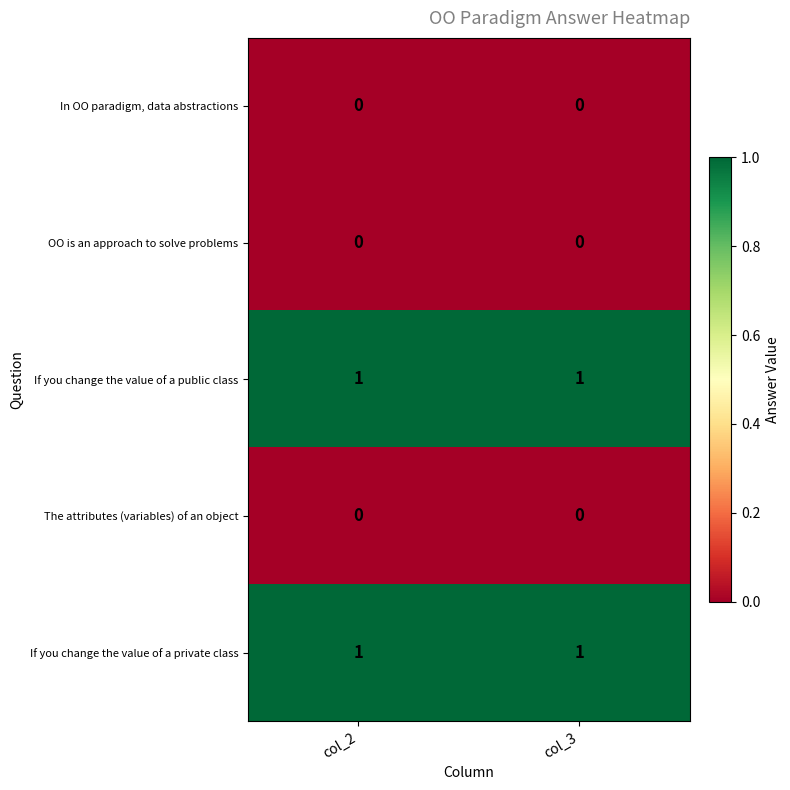

Is it true that If you change the value of a private class equals 1 at col_3?

True